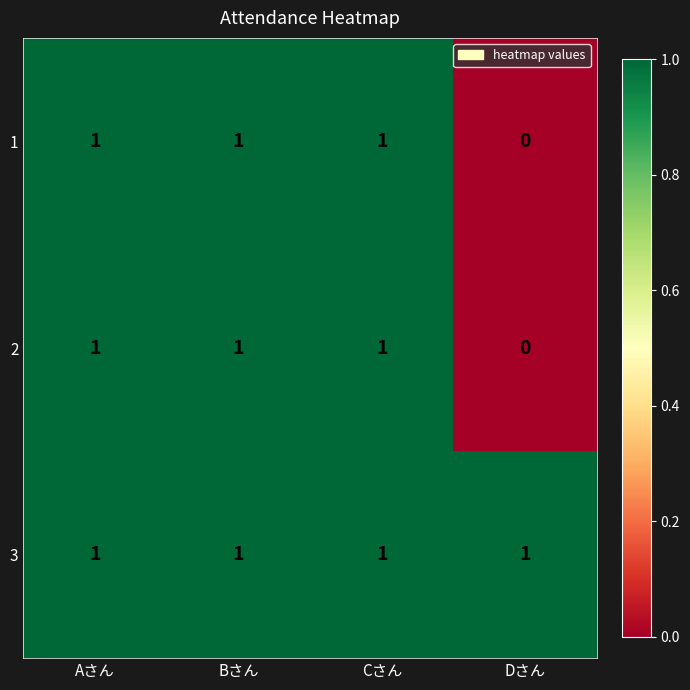

Count the number of categories in the chart.

4